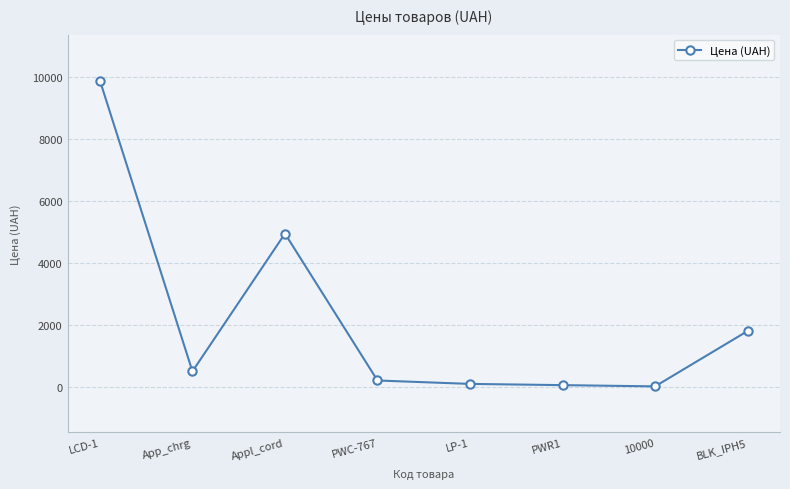

Where does the data first go above 495?

LCD-1